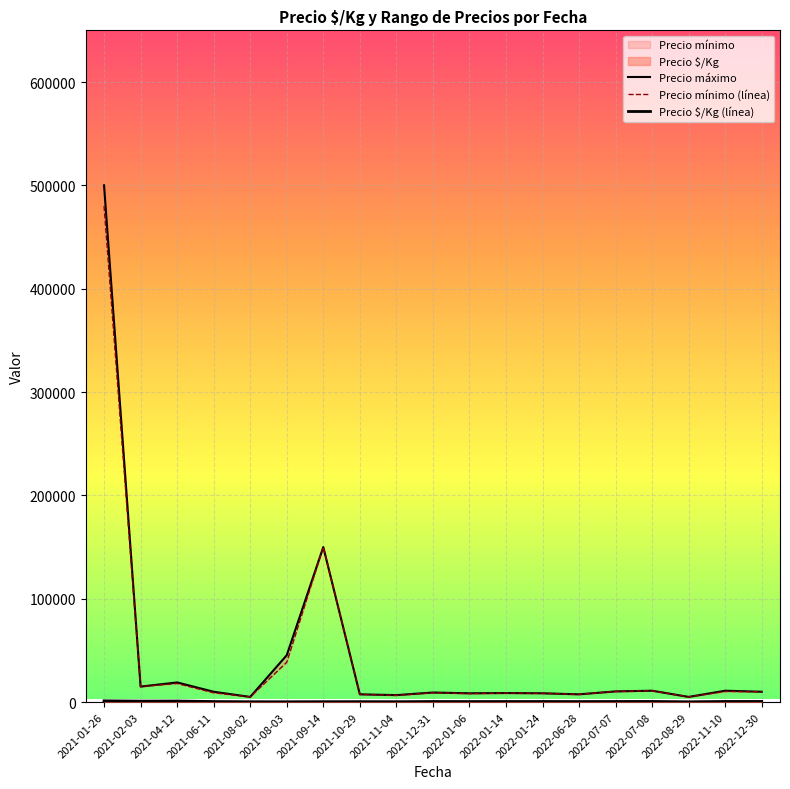

What is the difference between the maximum and second lowest values in the Precio mínimo (línea) series?

475000.0